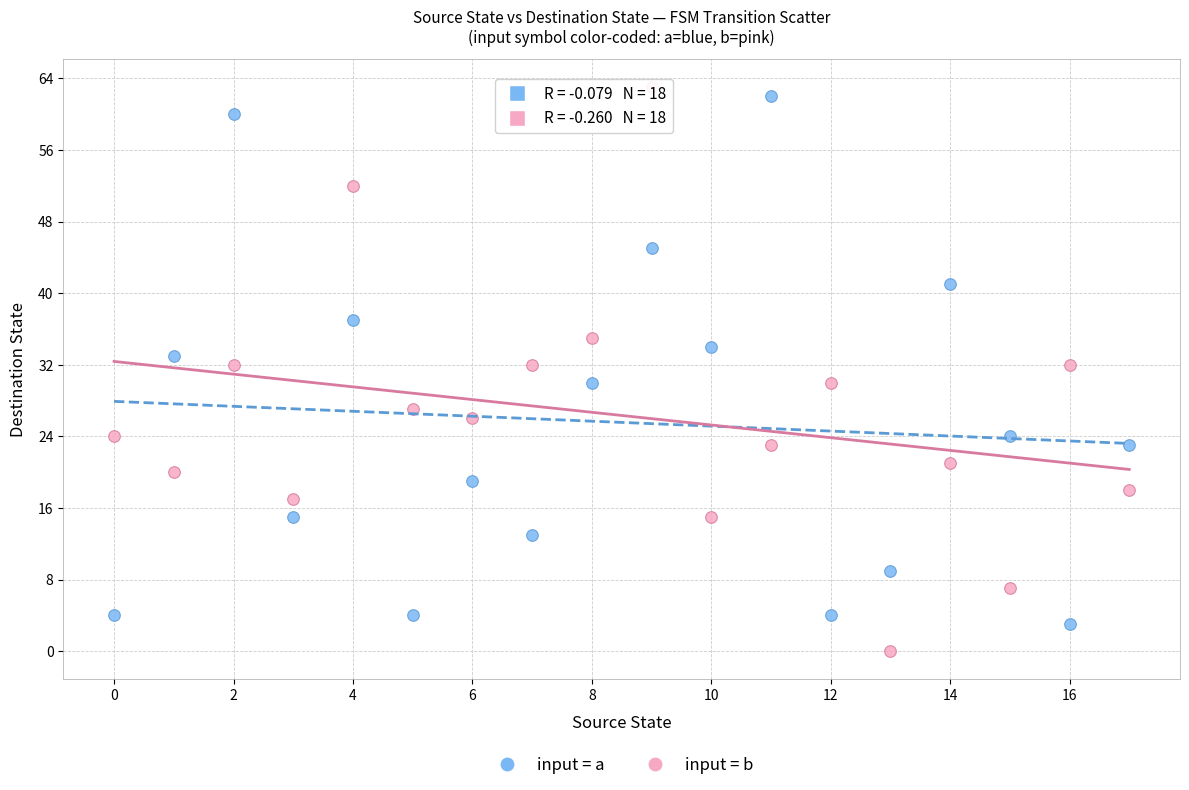

Which series contains the lowest Y value?

input = b